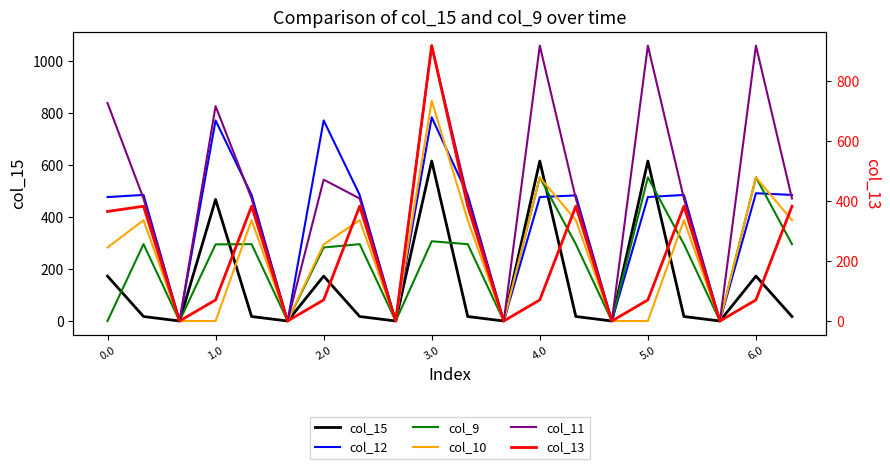

How many data points in col_9 are above 295?

11